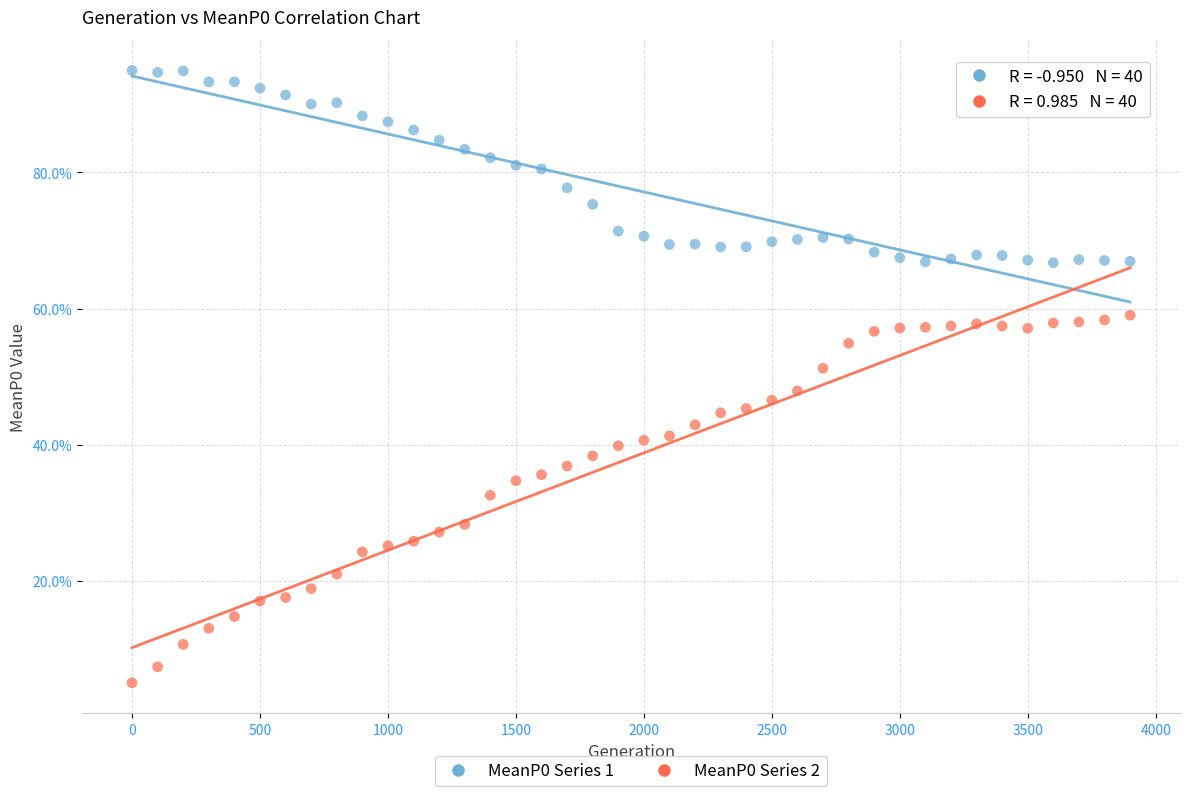

Which series reaches the minimum Y coordinate?

MeanP0 Series 2